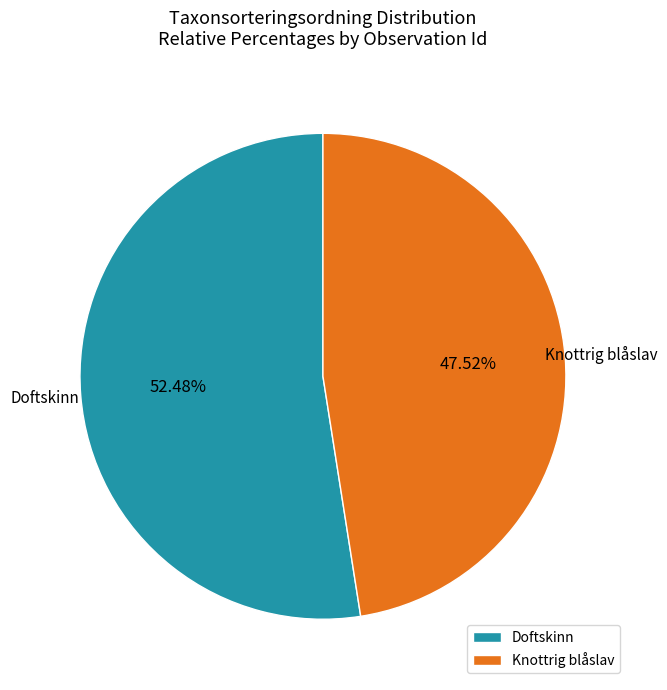

Rank the categories by value from highest to lowest.

Doftskinn, Knottrig blåslav